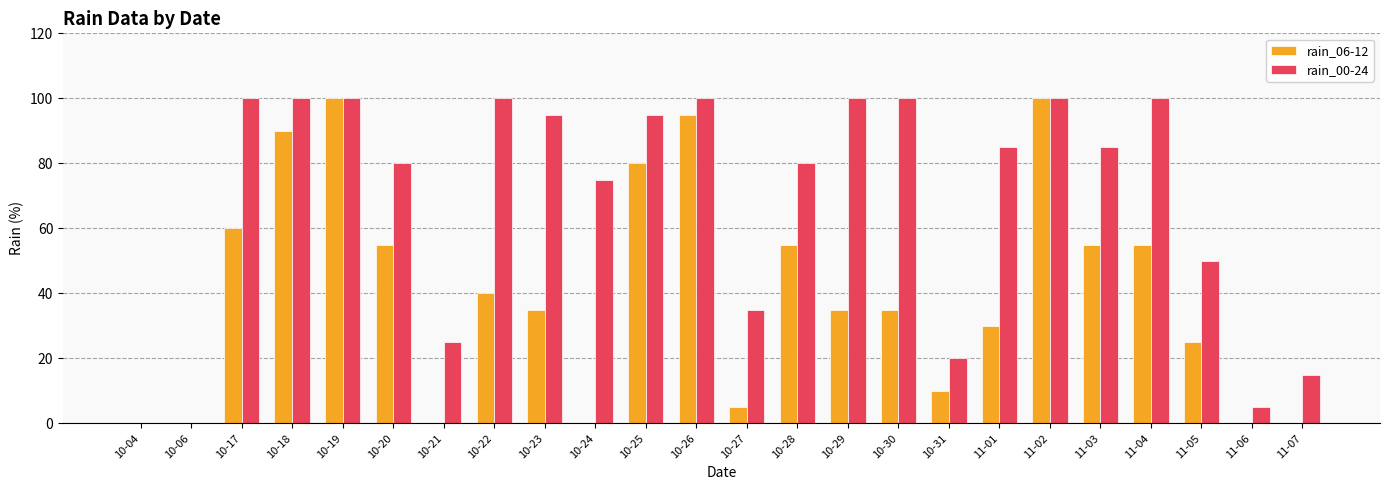

Reading left to right, extract all data points from this chart.

rain_06-12: 10-04=0	10-06=0	10-17=60	10-18=90	10-19=100	10-20=55	10-21=0	10-22=40	10-23=35	10-24=0	10-25=80	10-26=95	10-27=5	10-28=55	10-29=35	10-30=35	10-31=10	11-01=30	11-02=100	11-03=55	11-04=55	11-05=25	11-06=0	11-07=0
rain_00-24: 10-04=0	10-06=0	10-17=100	10-18=100	10-19=100	10-20=80	10-21=25	10-22=100	10-23=95	10-24=75	10-25=95	10-26=100	10-27=35	10-28=80	10-29=100	10-30=100	10-31=20	11-01=85	11-02=100	11-03=85	11-04=100	11-05=50	11-06=5	11-07=15